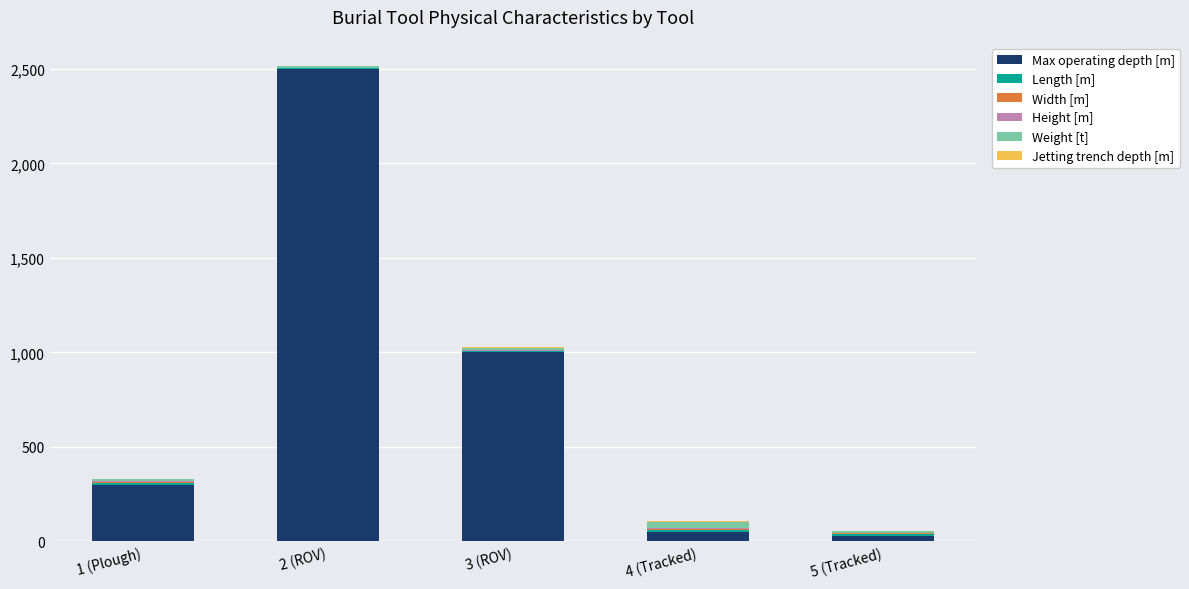

What is the highest value of the Max operating depth [m] series?

2500.0